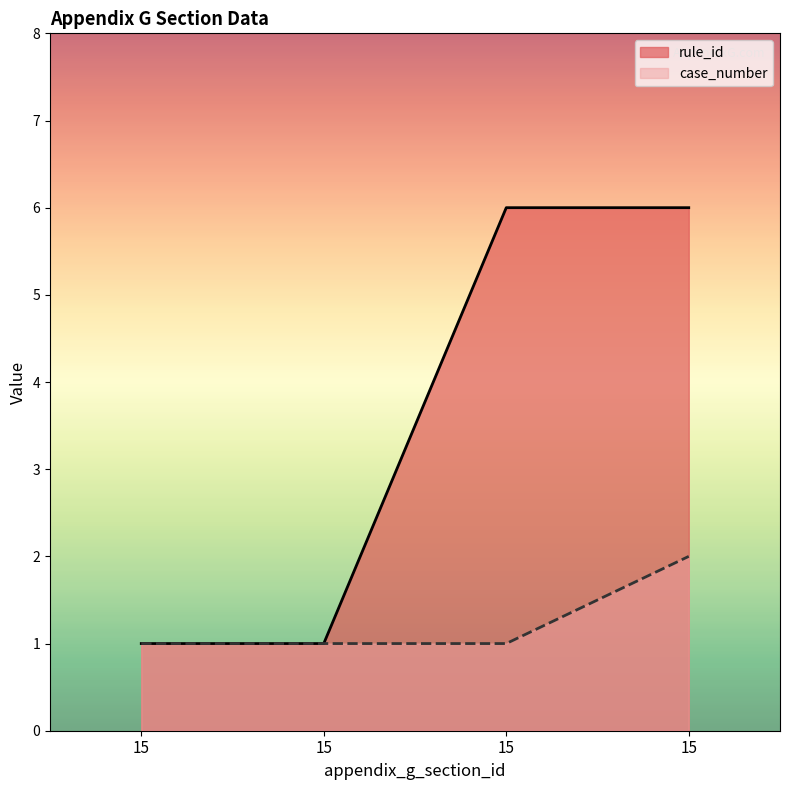

What is the average value of the case_number series?

1